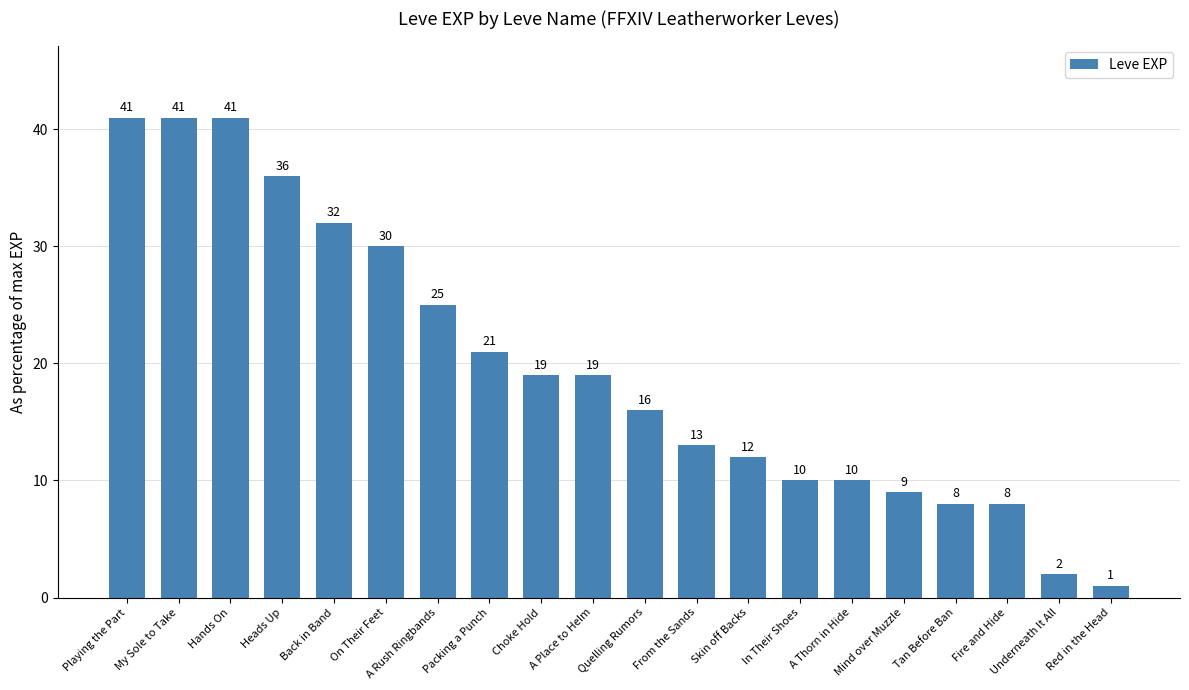

At which category does the chart reach its minimum across all series?

Red in the Head